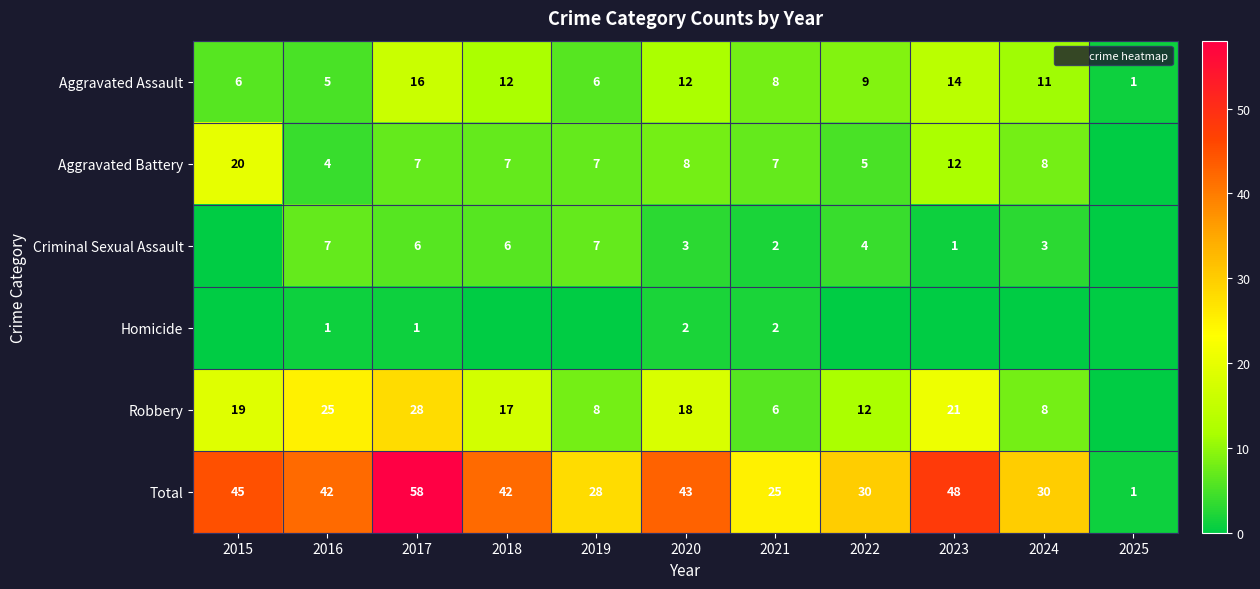

True or false: Aggravated Assault has a value of 9 at 2022.

True